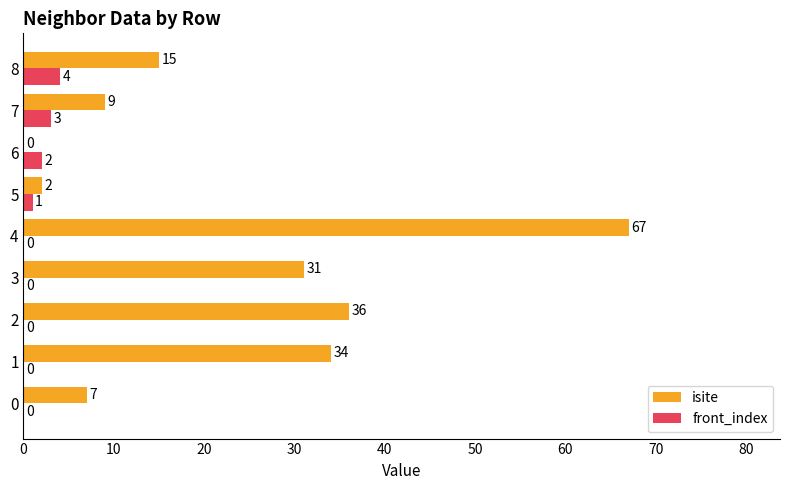

Is the value of isite at 5 greater than the value of front_index at 2?

Yes